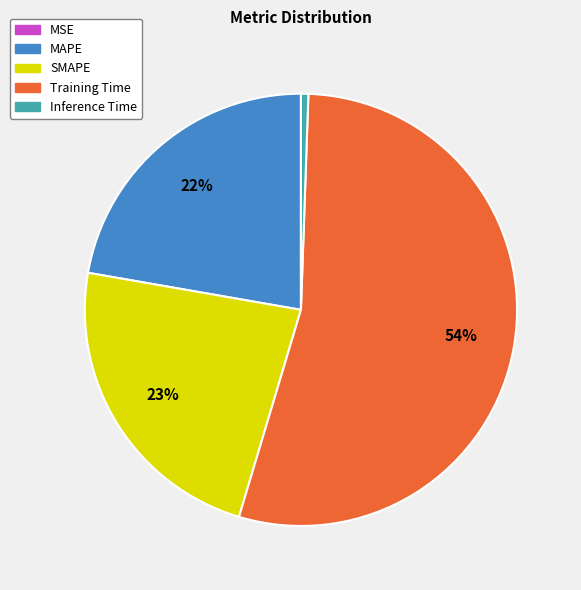

To the nearest percent, what is the average slice percentage?

20%